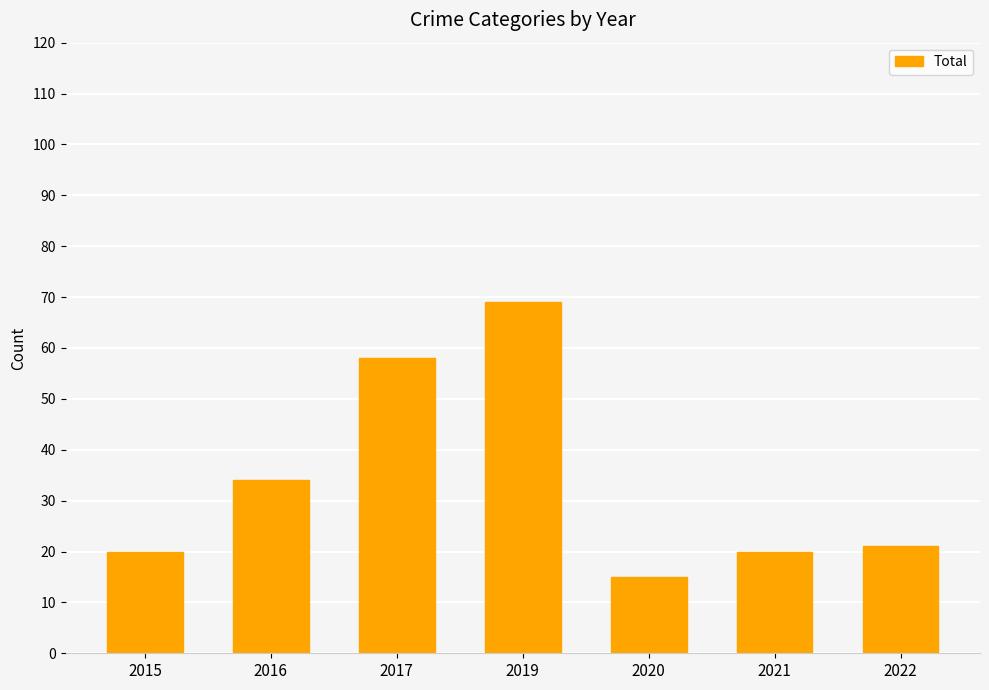

What is the difference between the maximum and minimum values?

54